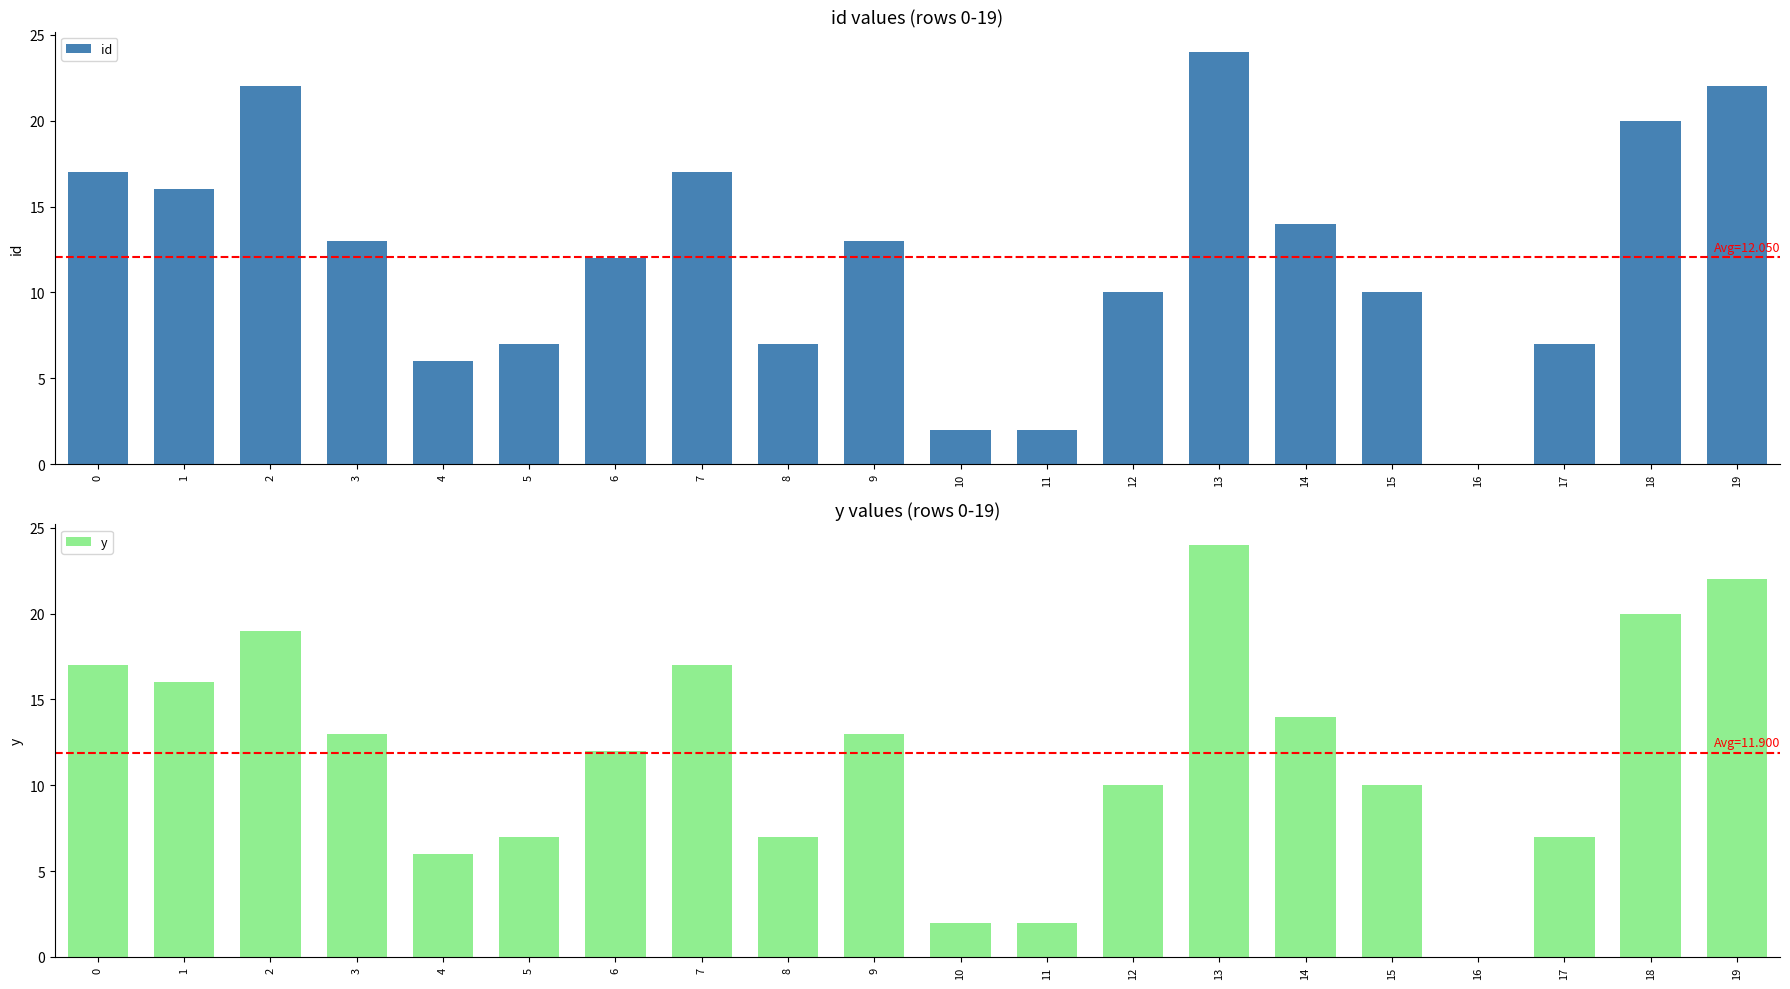

Reading left to right, transcribe all the data shown in this chart.

id: 0=17	1=16	2=22	3=13	4=6	5=7	6=12	7=17	8=7	9=13	10=2	11=2	12=10	13=24	14=14	15=10	16=0	17=7	18=20	19=22
y: 0=17	1=16	2=19	3=13	4=6	5=7	6=12	7=17	8=7	9=13	10=2	11=2	12=10	13=24	14=14	15=10	16=0	17=7	18=20	19=22